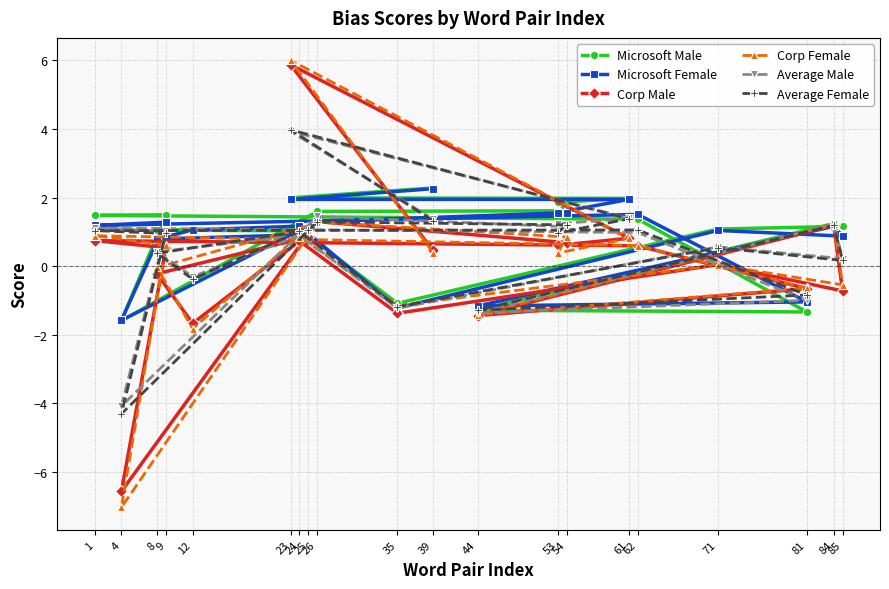

True or false: Average Male has more than 2 points higher than both neighbors.

True